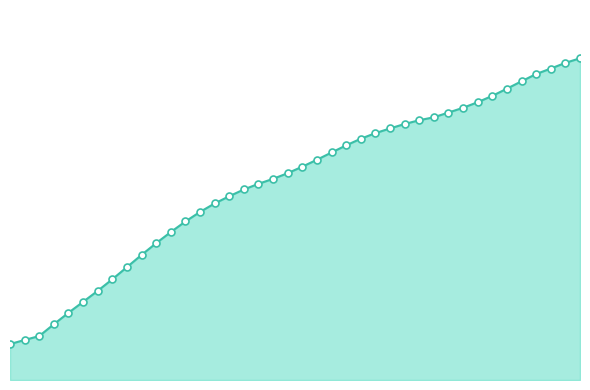

Which series contains the lowest Y value?

Water Level (m) line